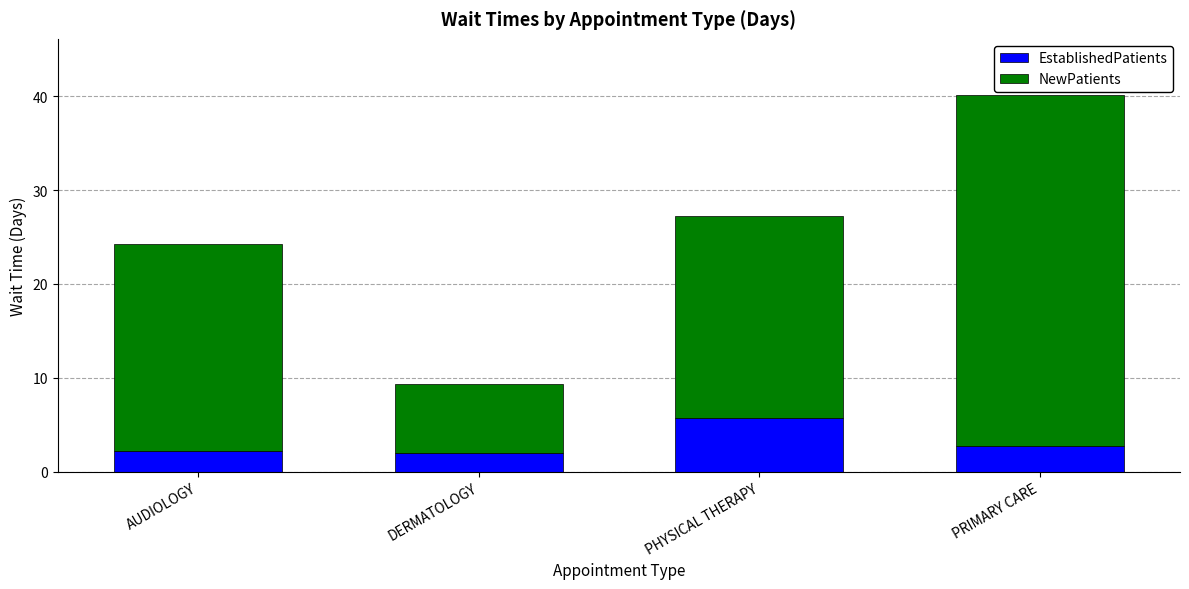

How many bars are there in total?

4